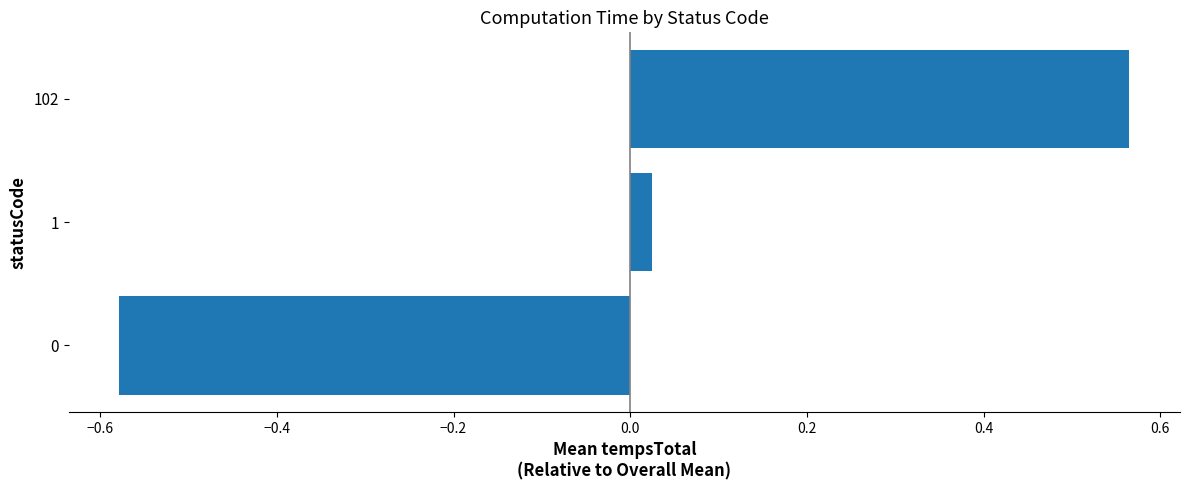

What is the difference between the maximum and minimum values?

1.1